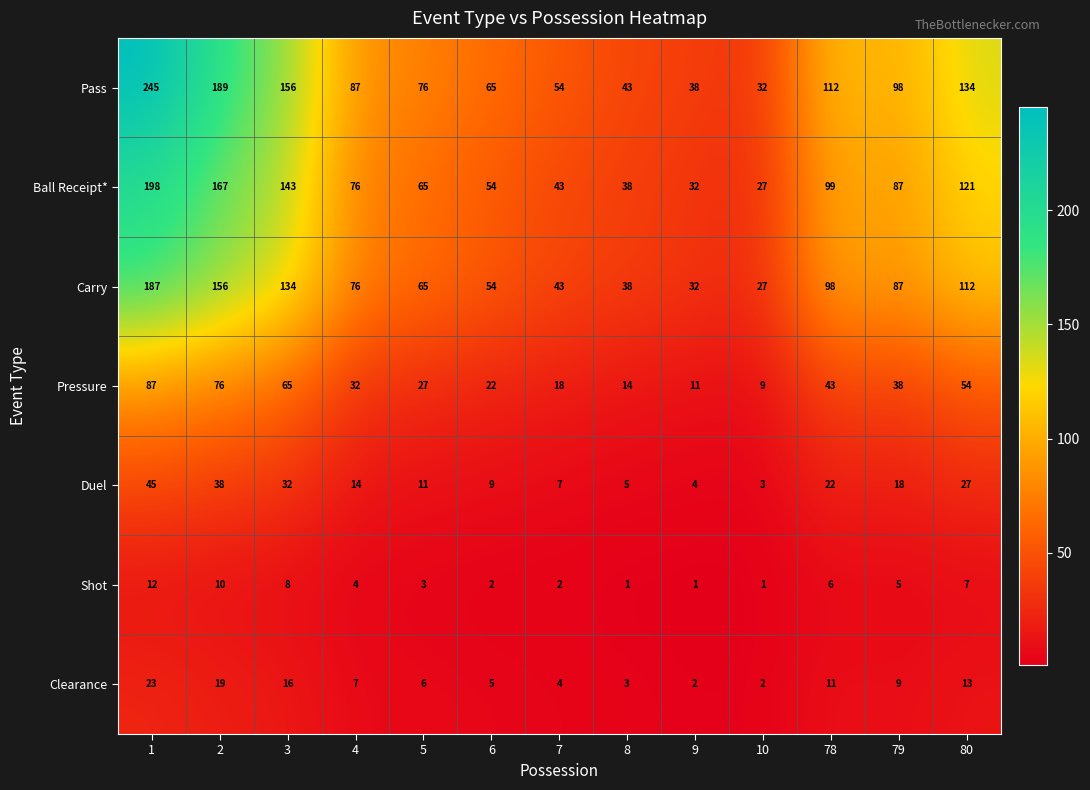

What is the difference between the Ball Receipt* values at 2 and 7?

124